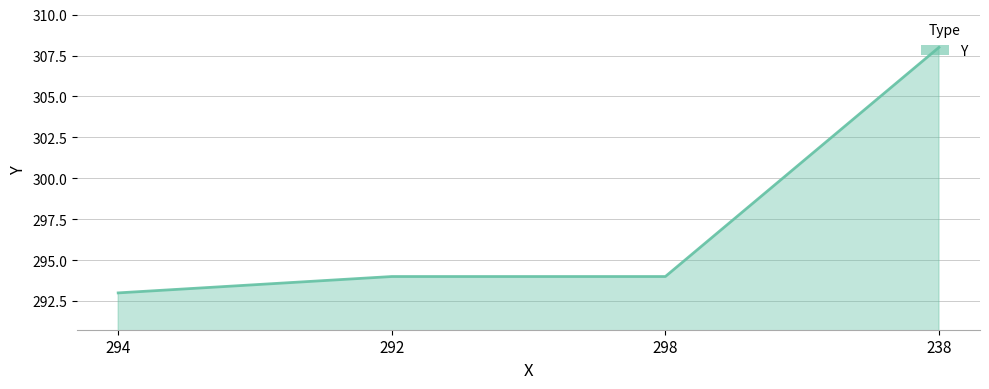

Rank the categories by value from highest to lowest.

238, 292, 298, 294